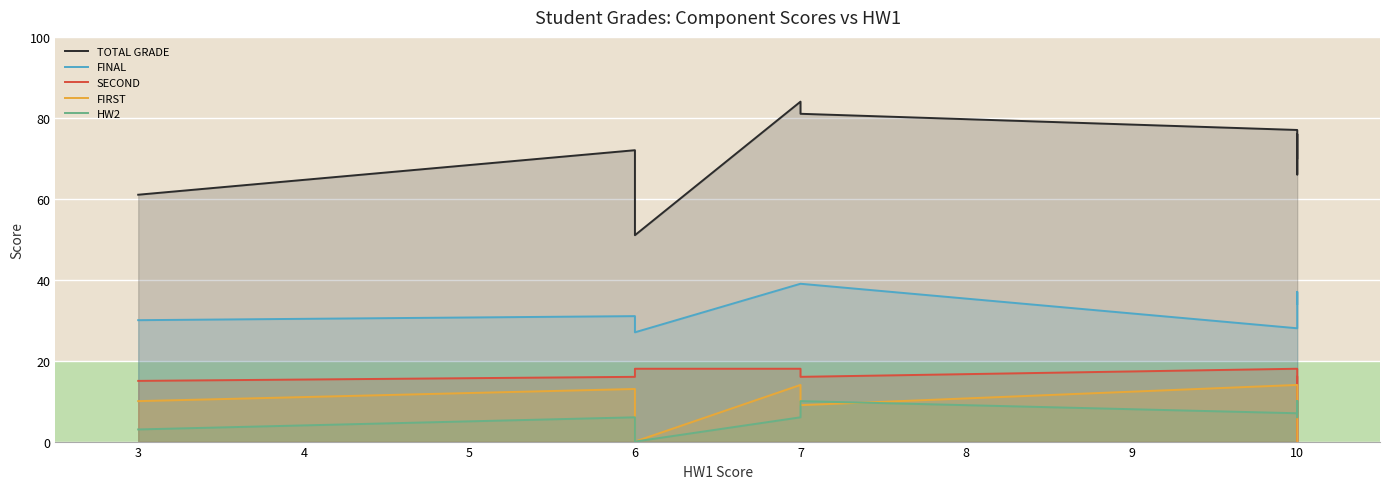

Which series changed the most between 3 and 7?

TOTAL GRADE